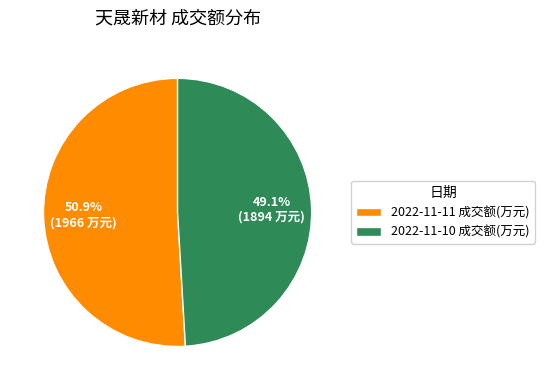

What is the total percentage of 2022-11-10 成交额(万元) and 2022-11-11 成交额(万元)?

100.0%